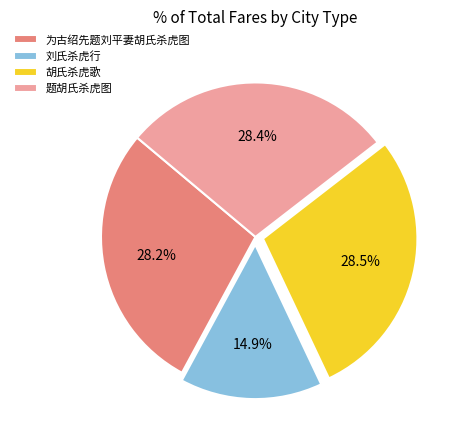

Combined, do 为古绍先题刘平妻胡氏杀虎图 and 胡氏杀虎歌 account for over 50%?

Yes